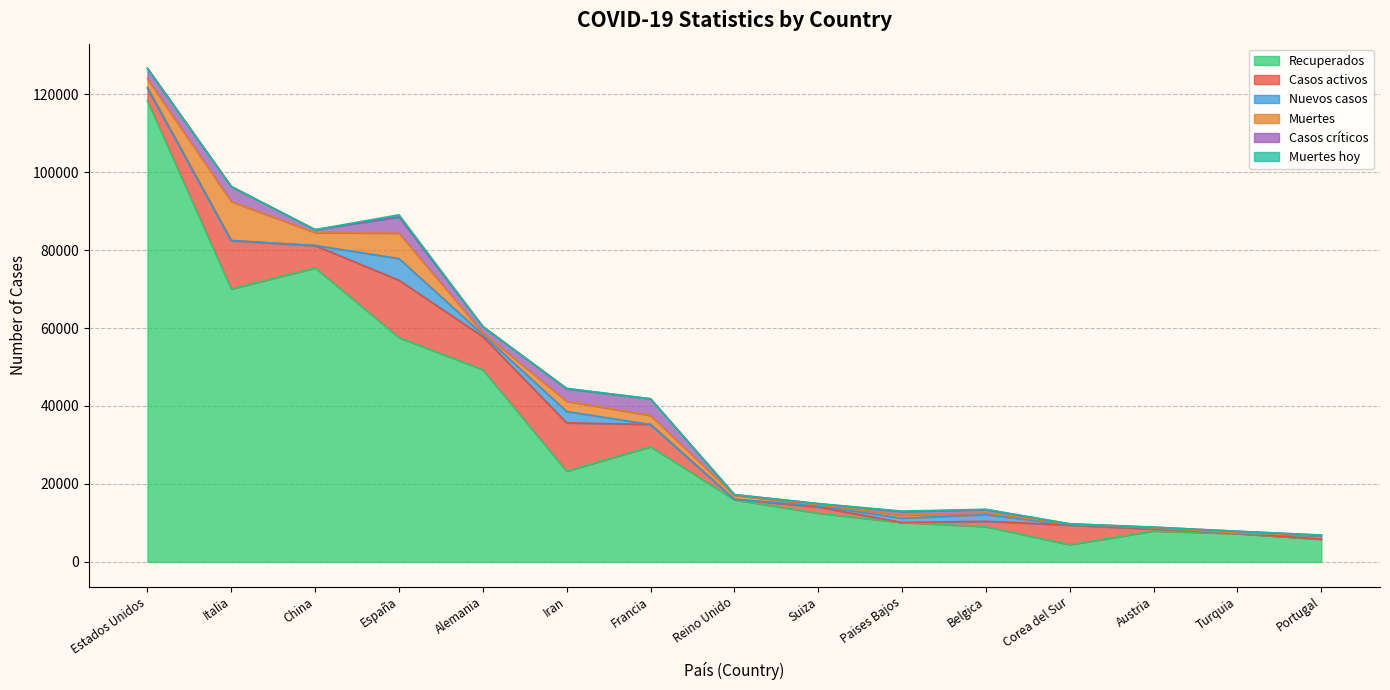

Which series ends up on top after the final intersection of Casos activos and Casos críticos?

Casos críticos